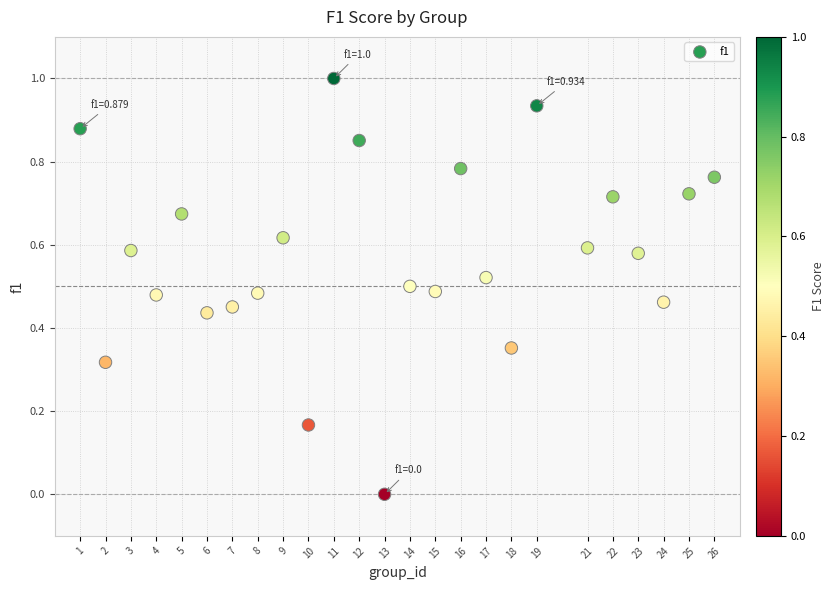

What is the range of X values (max minus min)?

25.0